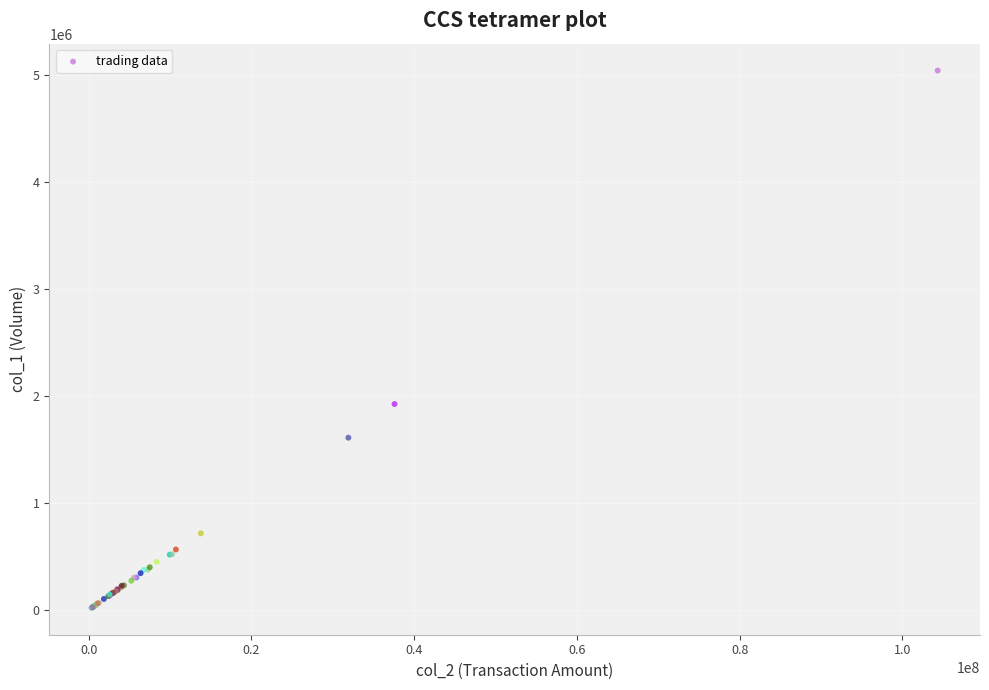

What Y value in the scatter plot is closest to 2528689?

1923100